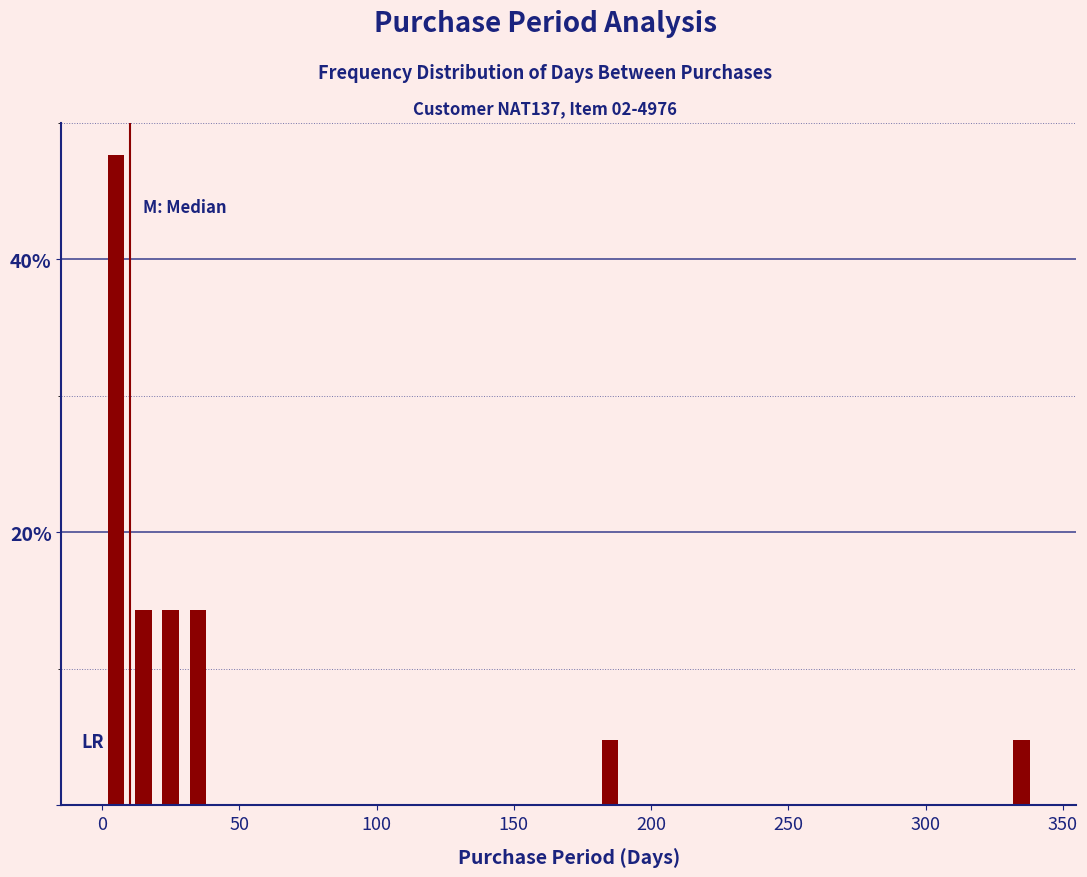

Around what value on the x-axis is the tallest bar? Give the approximate position of its centre, as read against the axis.

5